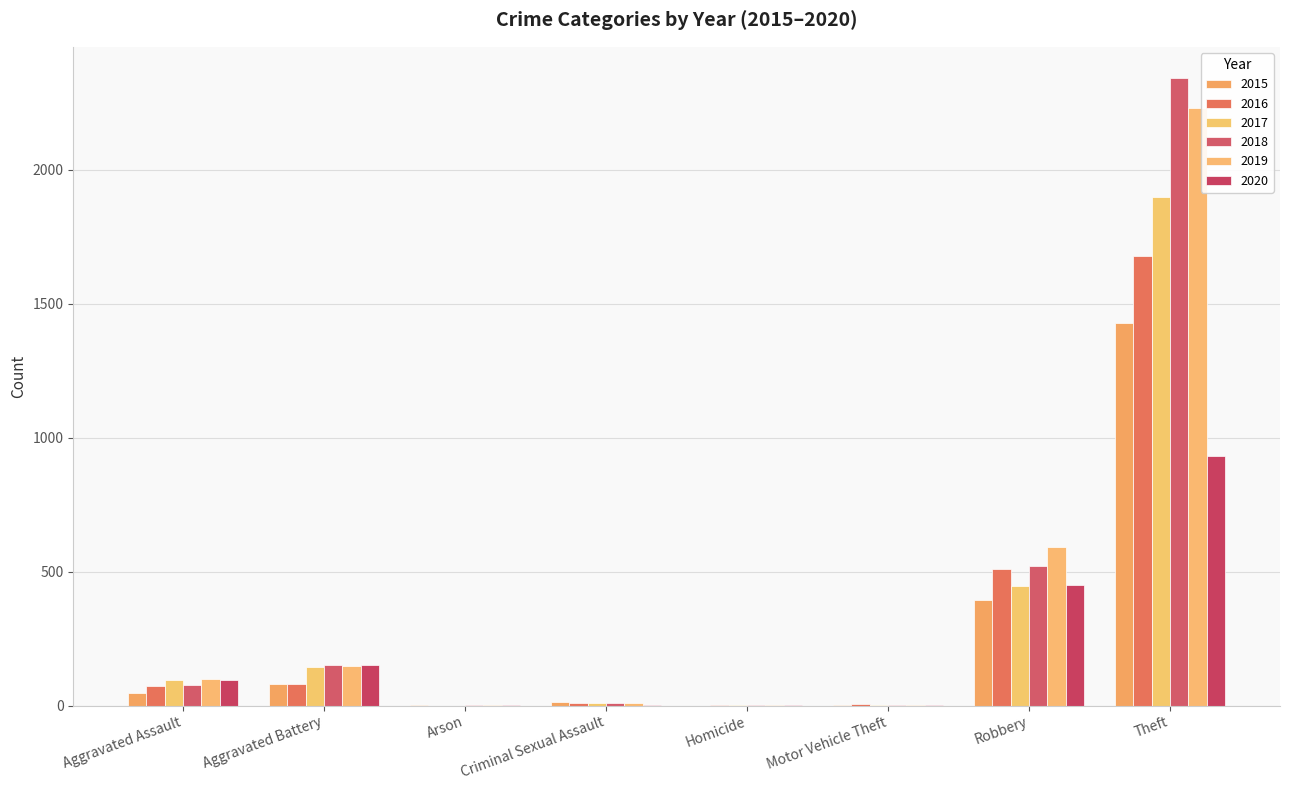

Reading left to right, transcribe all the data shown in this chart.

2015: Aggravated Assault=46	Aggravated Battery=82	Arson=3	Criminal Sexual Assault=12	Homicide=0	Motor Vehicle Theft=1	Robbery=395	Theft=1429
2016: Aggravated Assault=71	Aggravated Battery=82	Arson=0	Criminal Sexual Assault=8	Homicide=1	Motor Vehicle Theft=4	Robbery=510	Theft=1676
2017: Aggravated Assault=95	Aggravated Battery=142	Arson=0	Criminal Sexual Assault=8	Homicide=1	Motor Vehicle Theft=2	Robbery=446	Theft=1896
2018: Aggravated Assault=77	Aggravated Battery=152	Arson=1	Criminal Sexual Assault=11	Homicide=1	Motor Vehicle Theft=1	Robbery=519	Theft=2341
2019: Aggravated Assault=98	Aggravated Battery=148	Arson=1	Criminal Sexual Assault=8	Homicide=2	Motor Vehicle Theft=1	Robbery=591	Theft=2230
2020: Aggravated Assault=94	Aggravated Battery=150	Arson=1	Criminal Sexual Assault=3	Homicide=2	Motor Vehicle Theft=3	Robbery=450	Theft=930